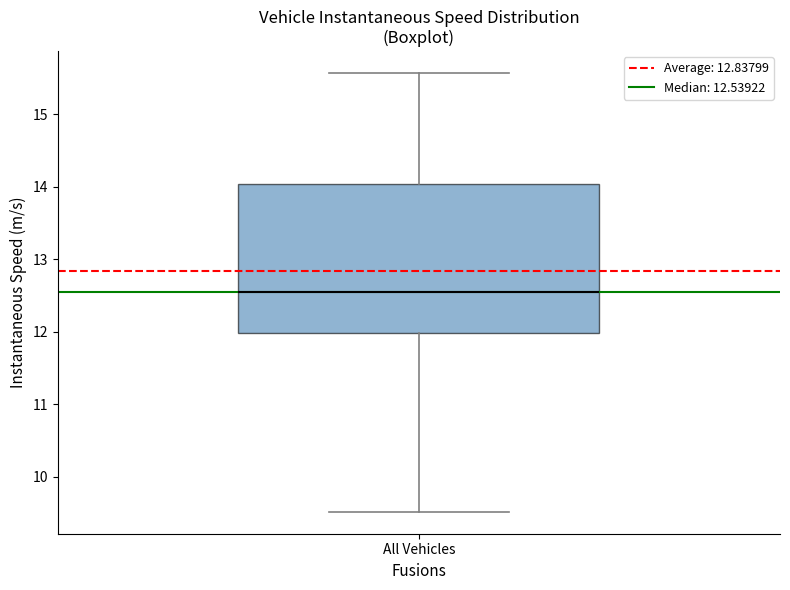

Where is the lower edge of the box for All Vehicles on the y-axis? The values are not printed on the chart, so give them approximately, as read against the axis.

12.0